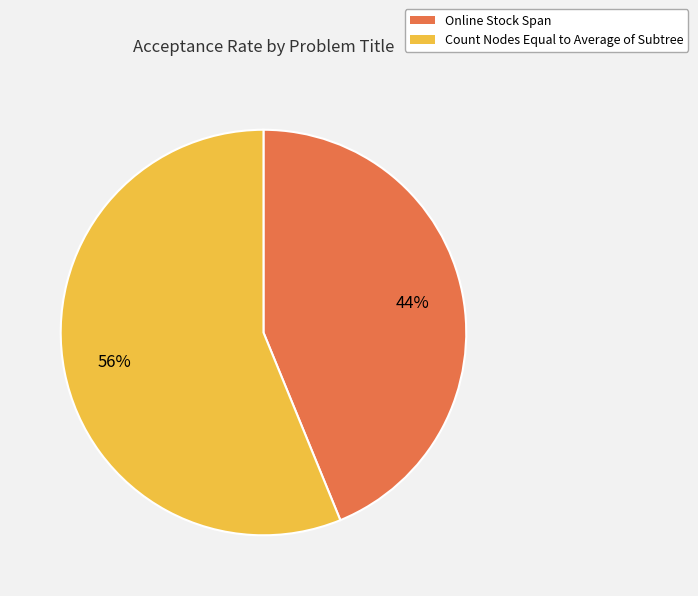

Is Count Nodes Equal to Average of Subtree the majority of the pie?

Yes